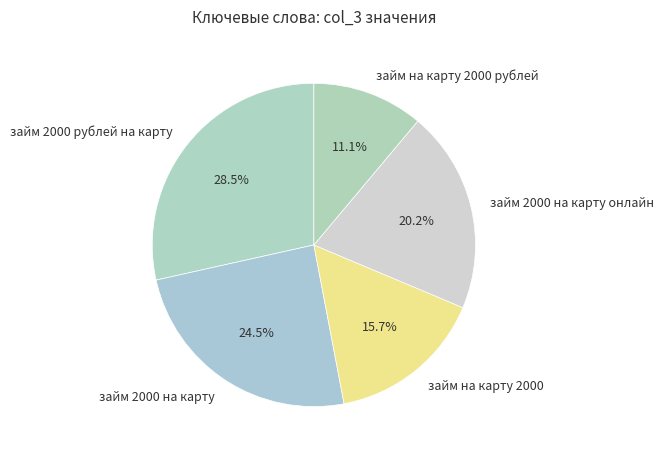

Rank the categories by value from highest to lowest.

займ 2000 рублей на карту, займ 2000 на карту, займ 2000 на карту онлайн, займ на карту 2000, займ на карту 2000 рублей